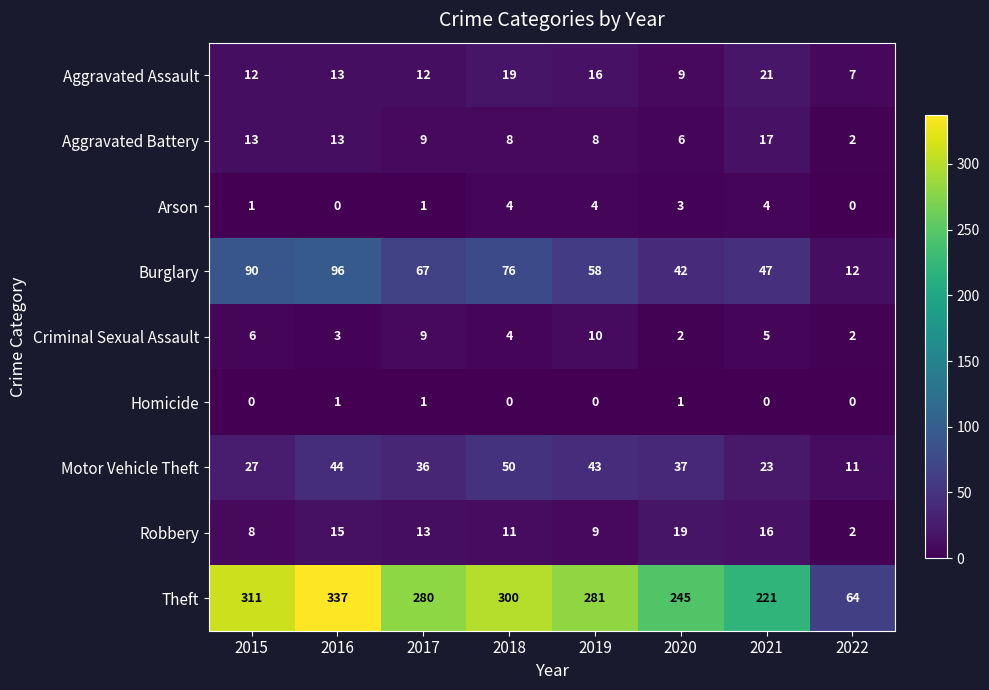

What is the maximum value shown in the chart?

337